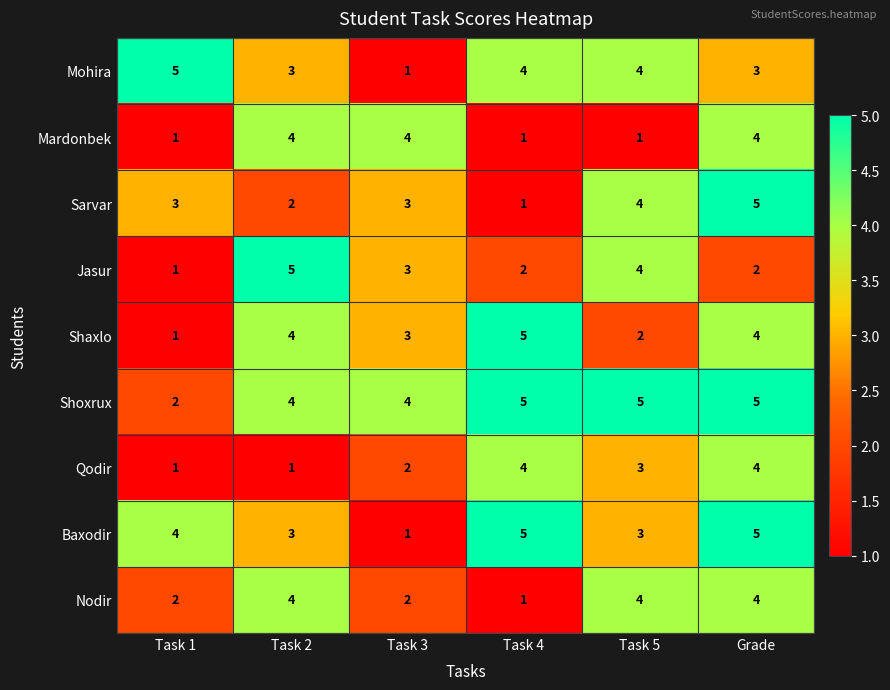

What is the spread (max minus min) of values at Task 3?

3